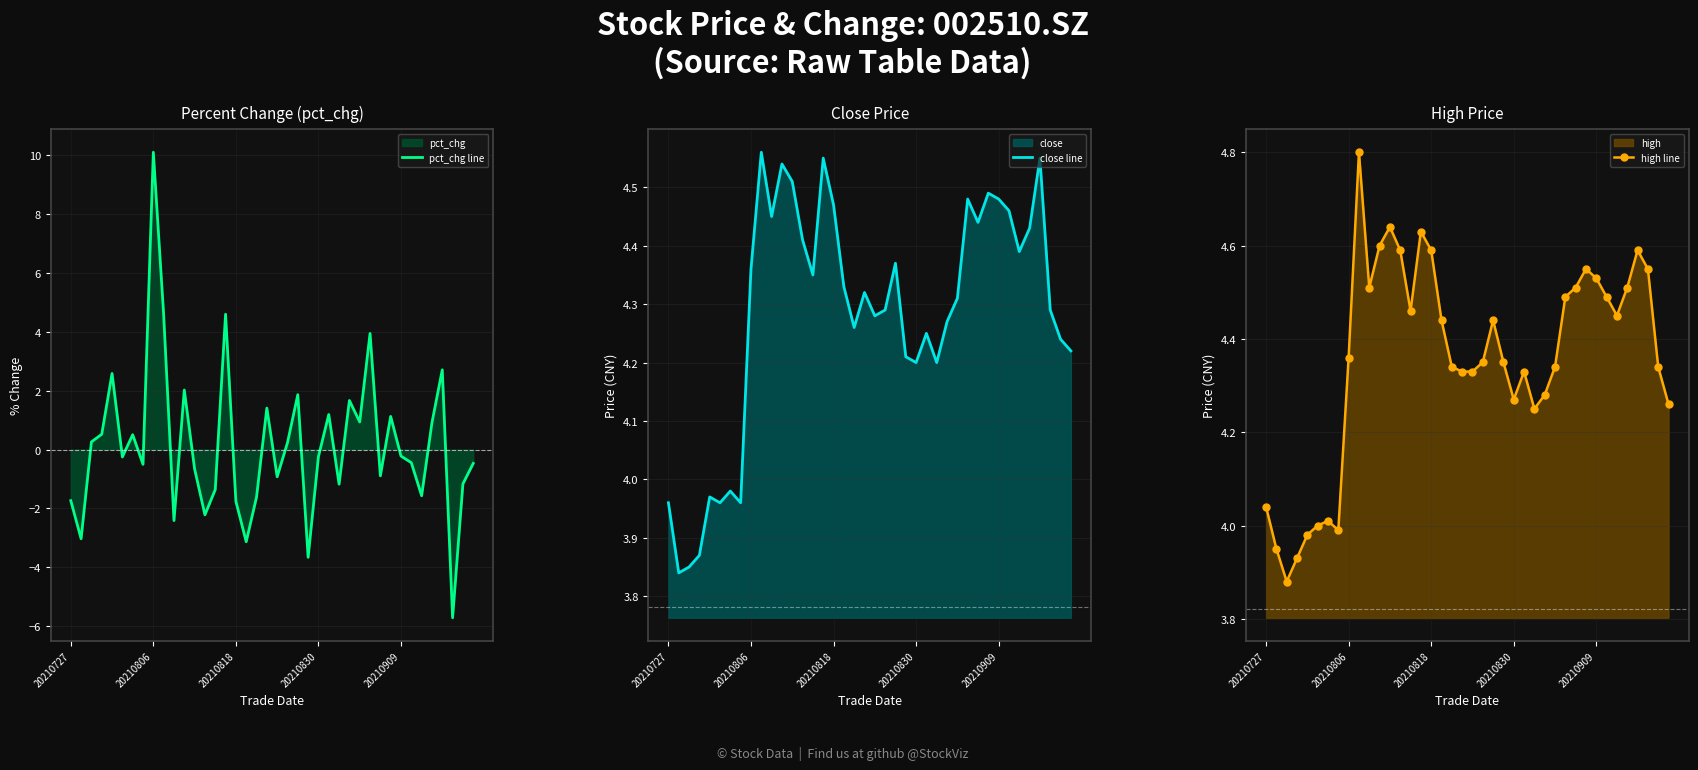

What is the approximate value of pct_chg line at 33?

-0.4